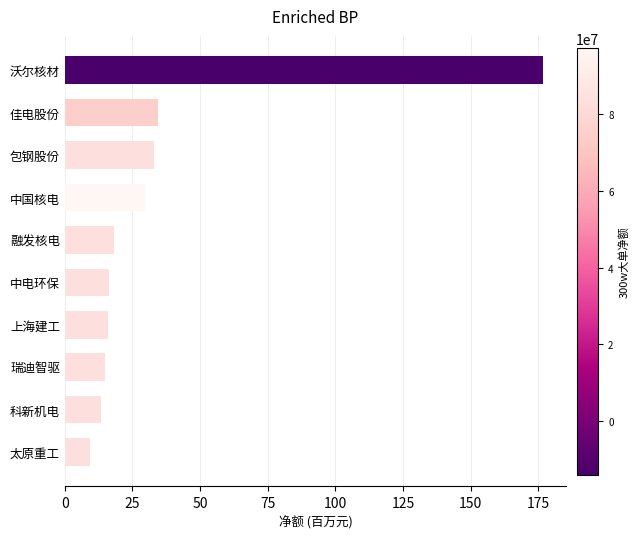

Between 科新机电 and 太原重工, which is larger?

科新机电